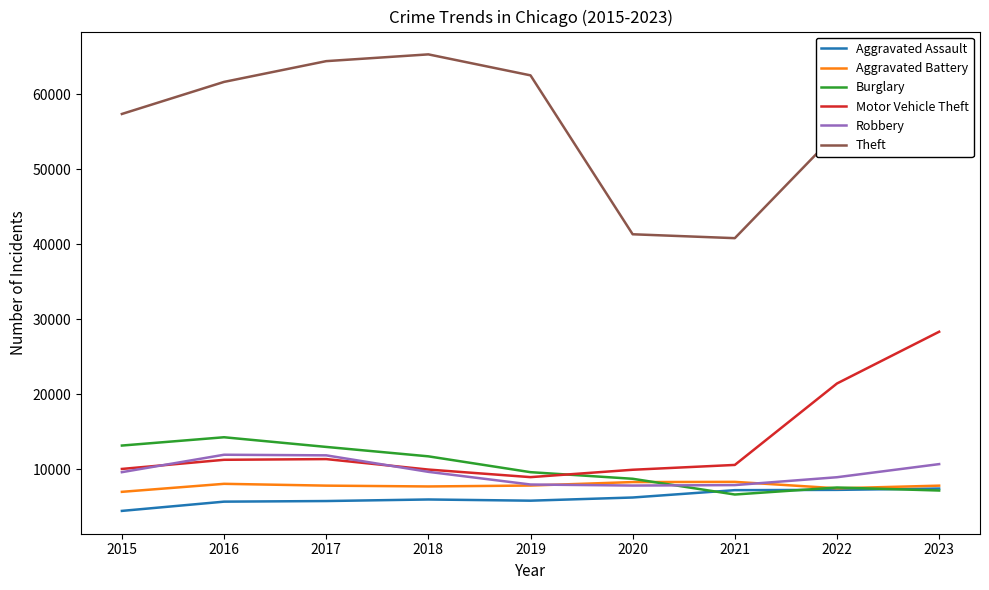

Is the value of Aggravated Assault at 2019 greater than the value of Burglary at 2017?

No